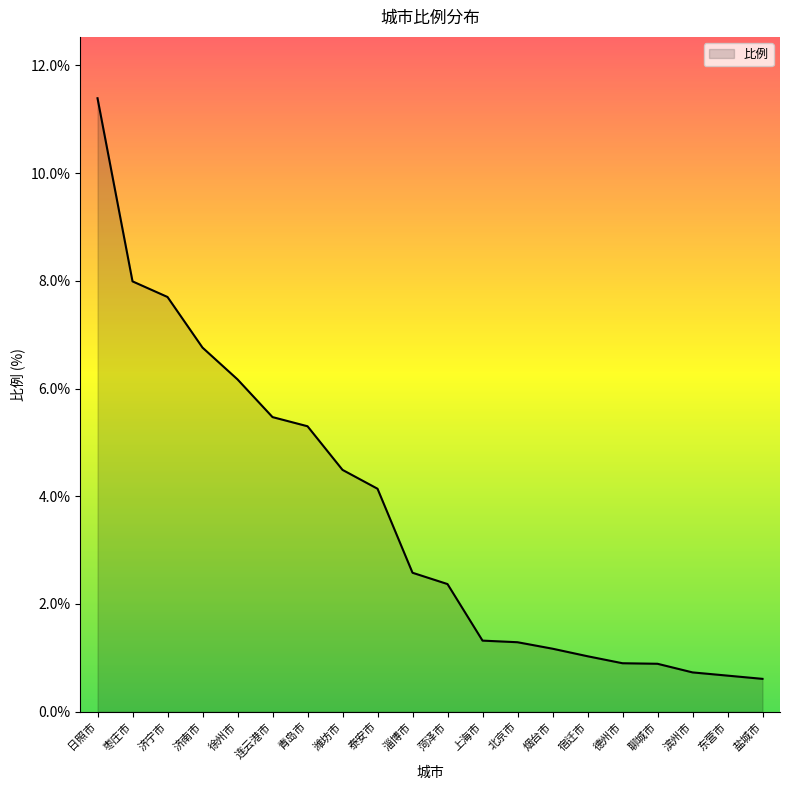

What is the sum of all values?

73.0